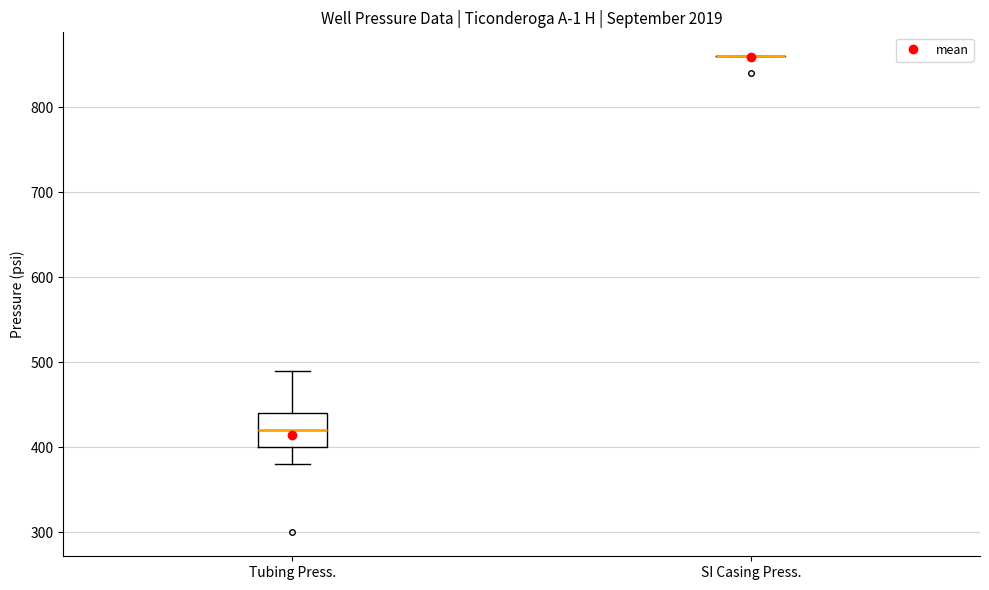

Reading left to right, read every box against the y-axis: the position of its median line, the range the box covers, and the ends of its whiskers. The values are not printed on the chart, so give them approximately, as read against the axis.

Tubing Press.: median 420, box 400 to 440, whiskers 380 to 490
SI Casing Press.: box collapsed to a line at 860, whiskers 860 to 860